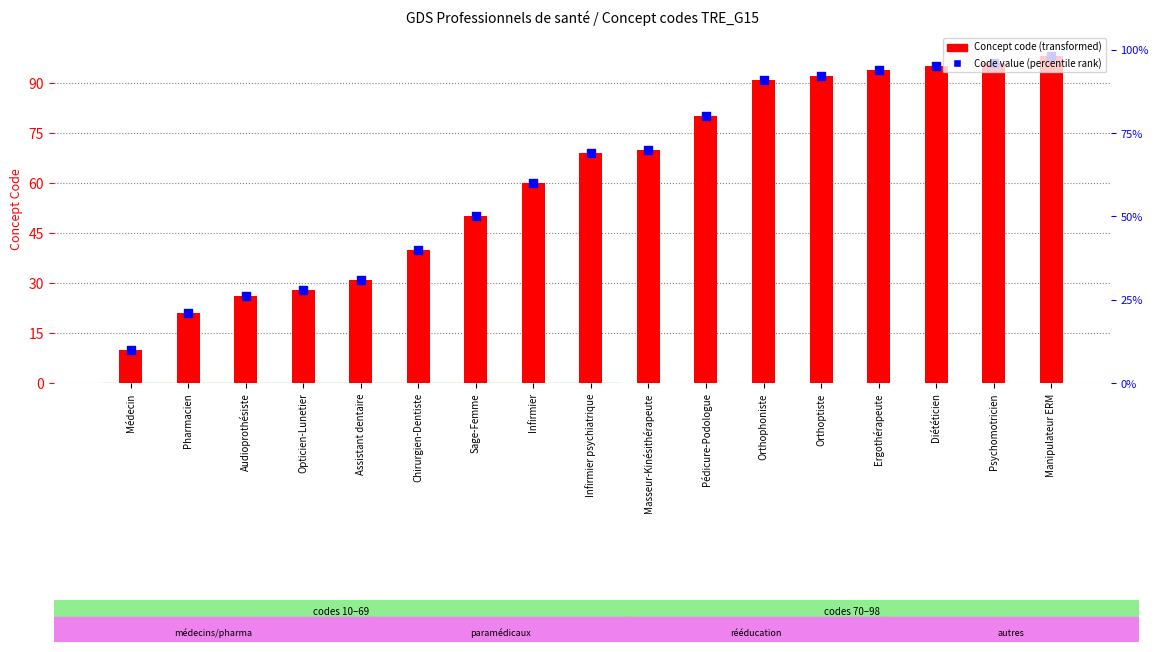

Which series reaches the minimum Y coordinate?

Concept code